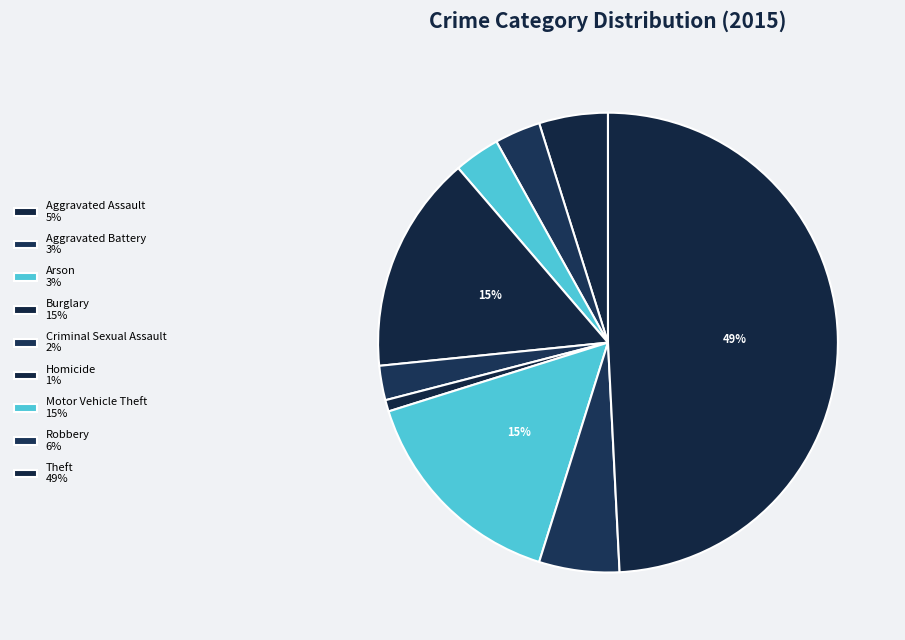

How many segments does this pie chart have?

9